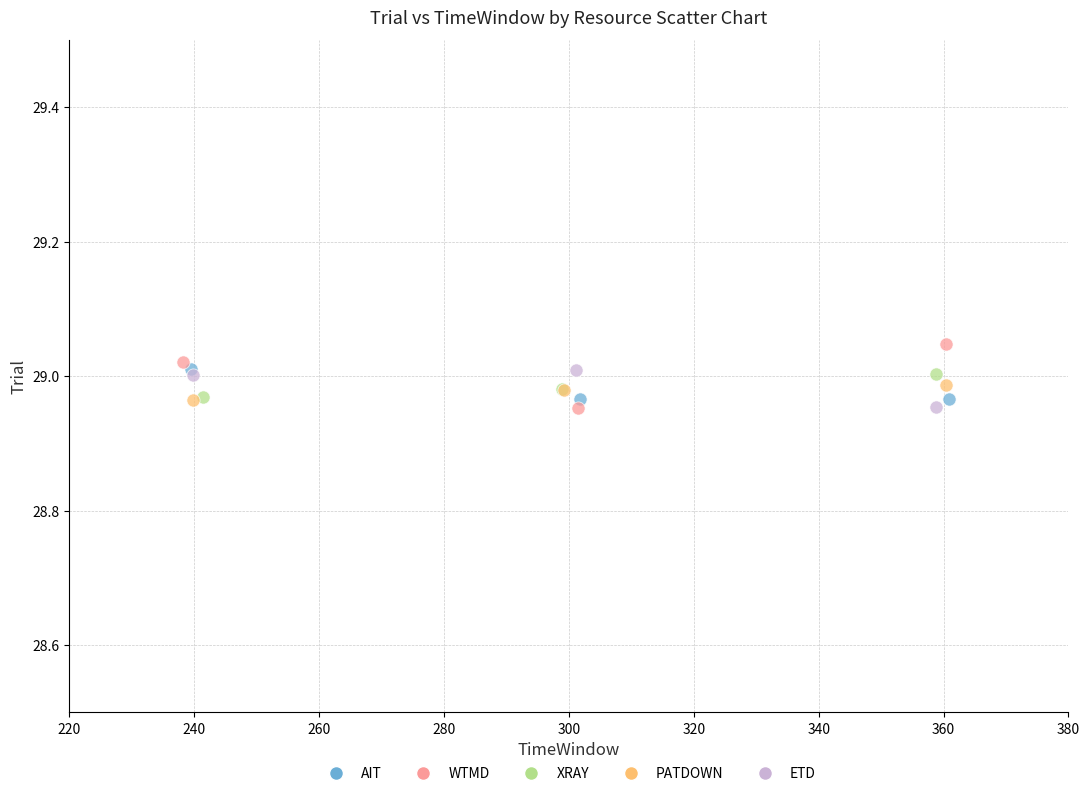

What are all the series names shown in the legend?

AIT, WTMD, XRAY, PATDOWN, ETD